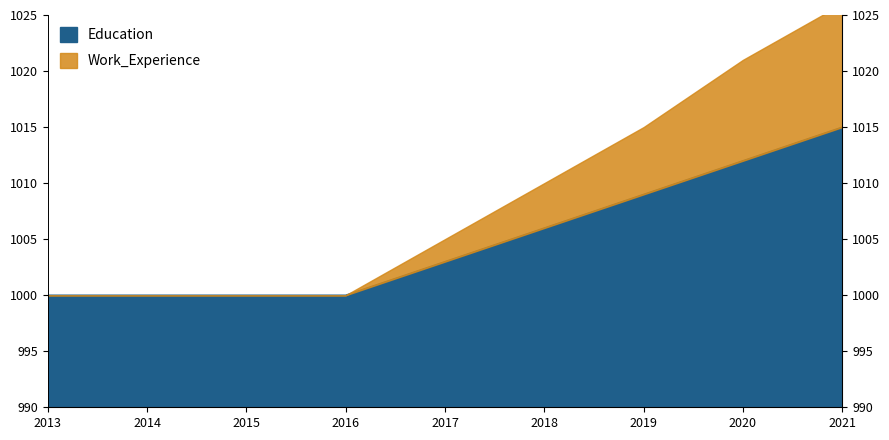

At 2021, list the series in order from smallest to largest.

Education, Work_Experience